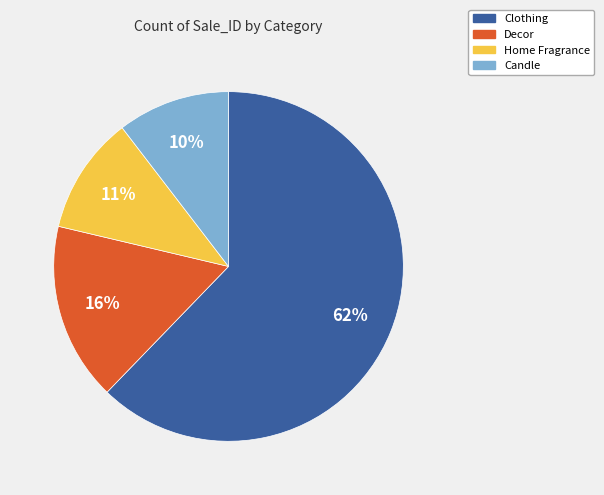

How many slices are in this pie chart?

4